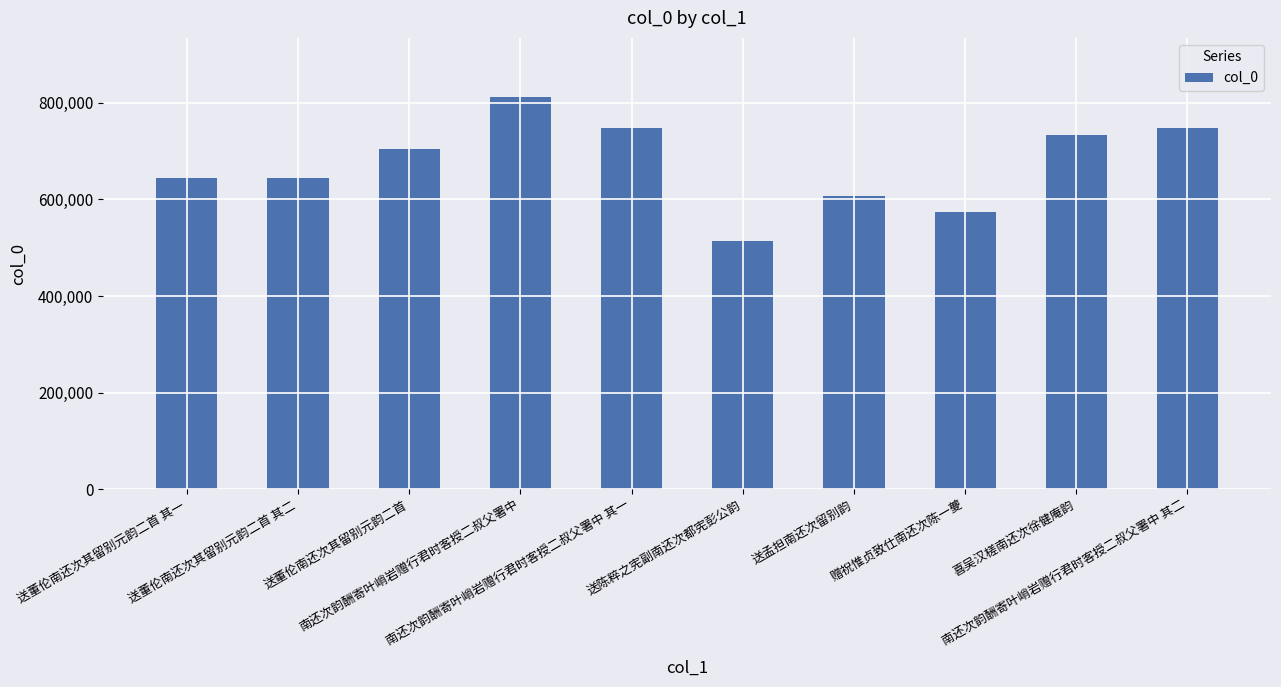

True or false: the data shows 733636 at 喜吴汉槎南还次徐健庵韵.

True